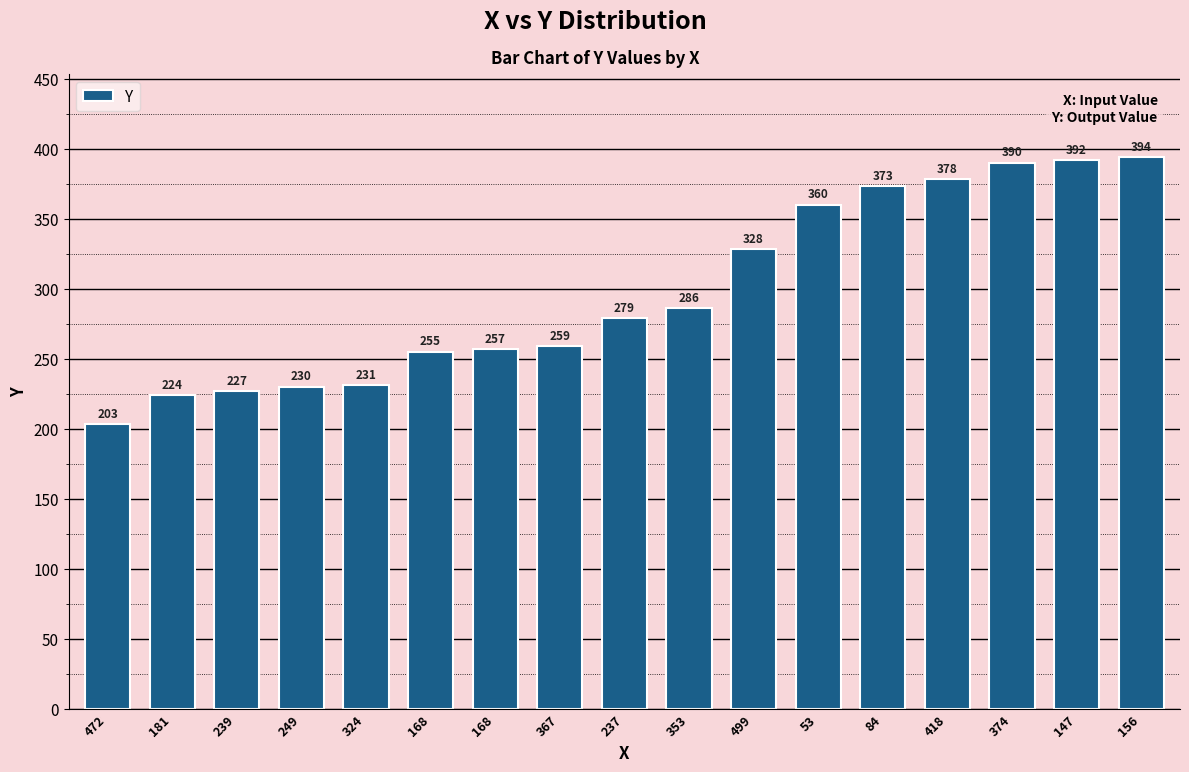

At which label does the data first exceed 279?

353